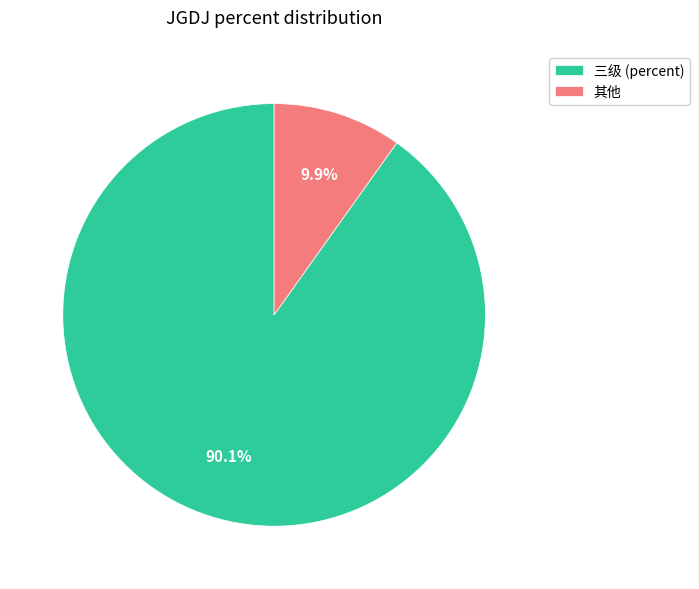

Which slice represents more than half of the pie?

三级 (percent)